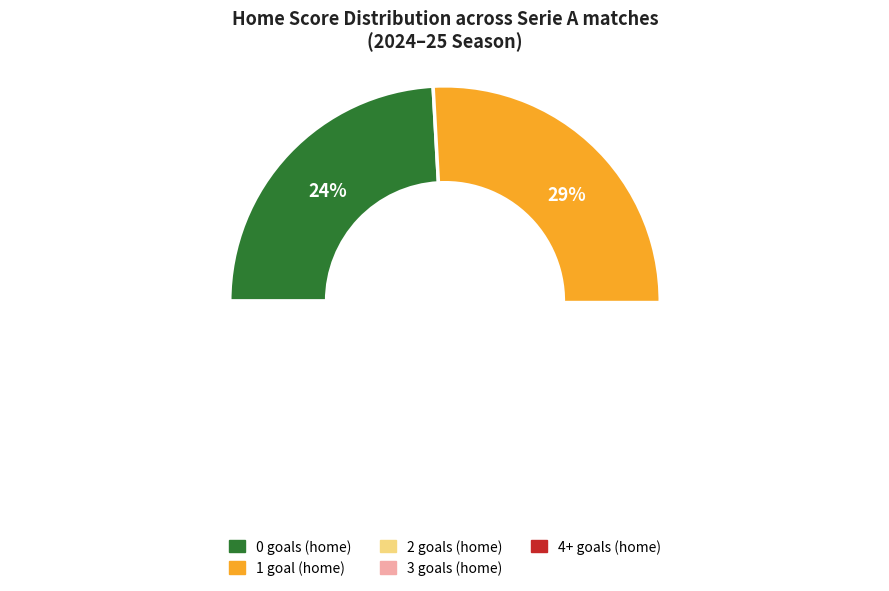

What is the change in value from 1 to 3?

+10